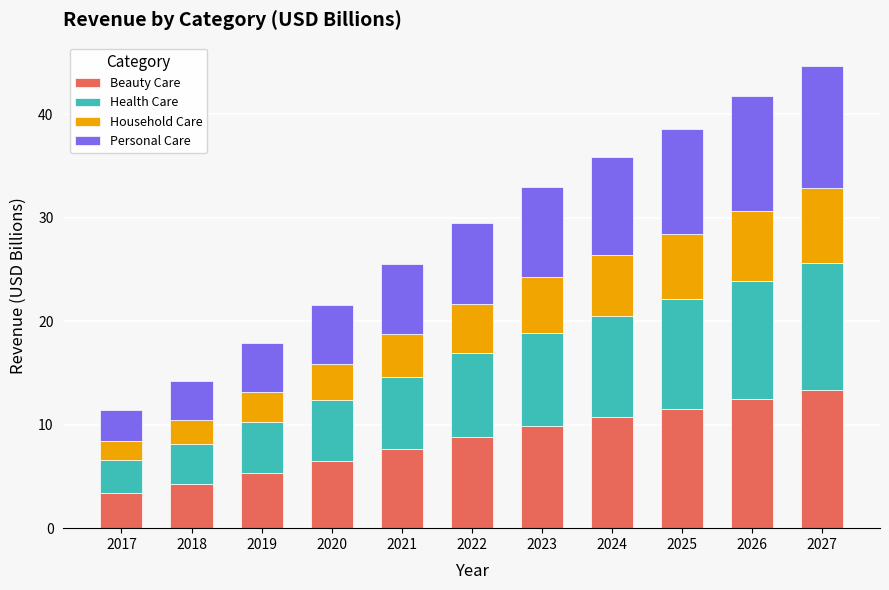

The value of Beauty Care at 2022 is 2.2. True or false?

False